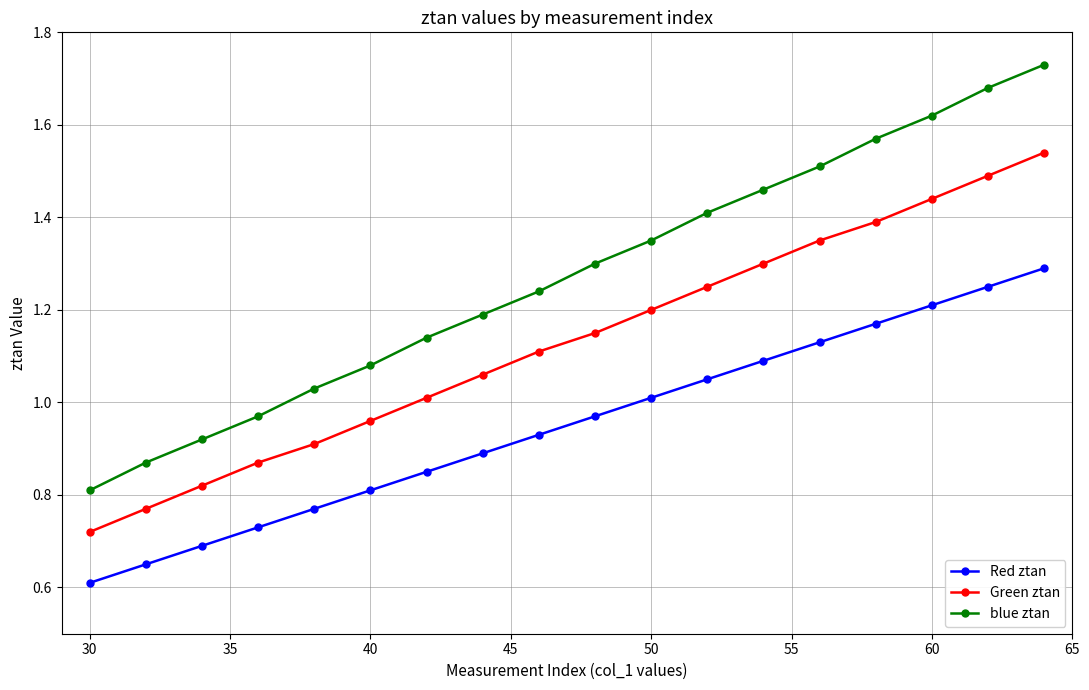

True or false: blue ztan and Green ztan intersect in this chart.

False